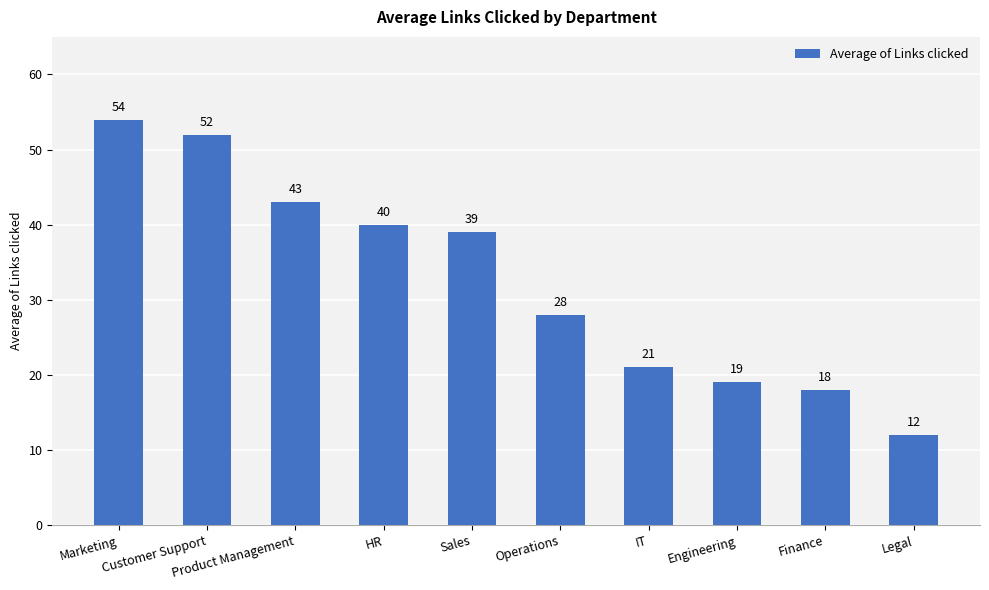

What value does the data have at Sales, to the nearest 5?

40